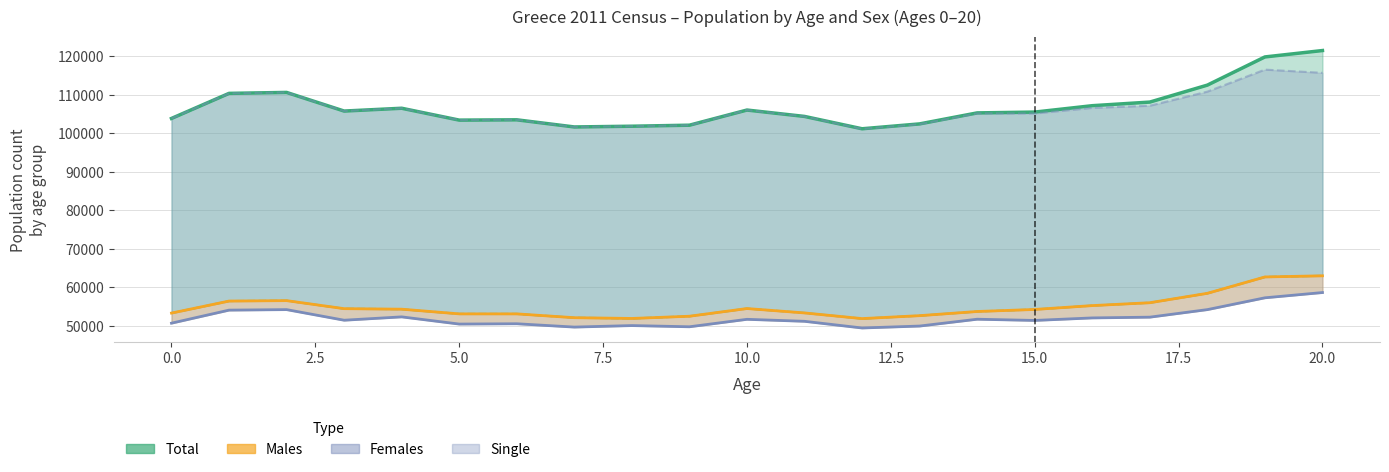

True or false: Males has more than 0 interior local peaks.

True